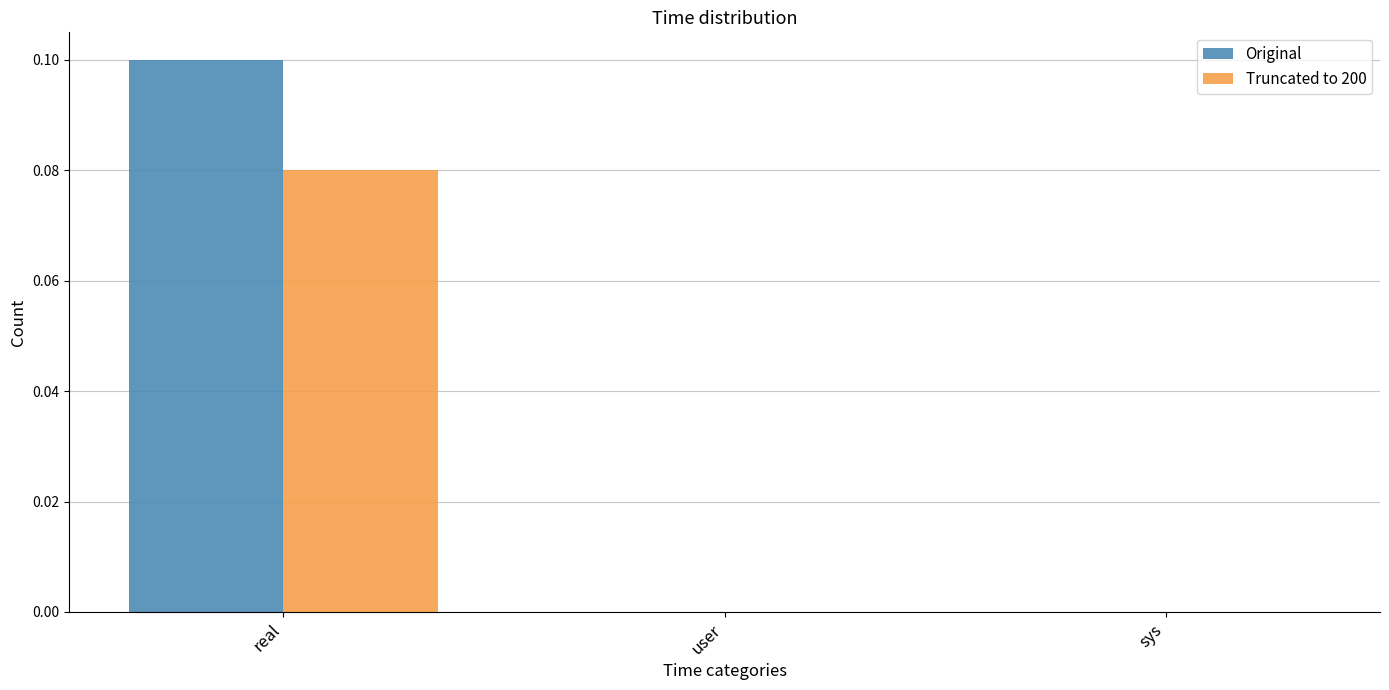

At which category is the sum across all series the highest?

real